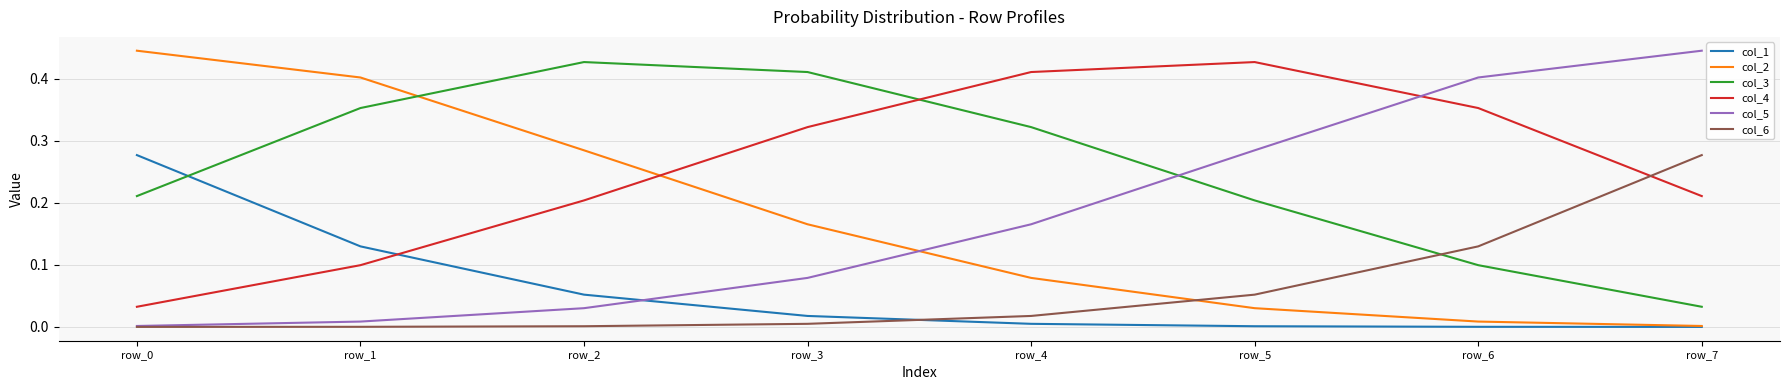

Is the value of col_1 at row_3 greater than the value of col_6 at row_7?

No